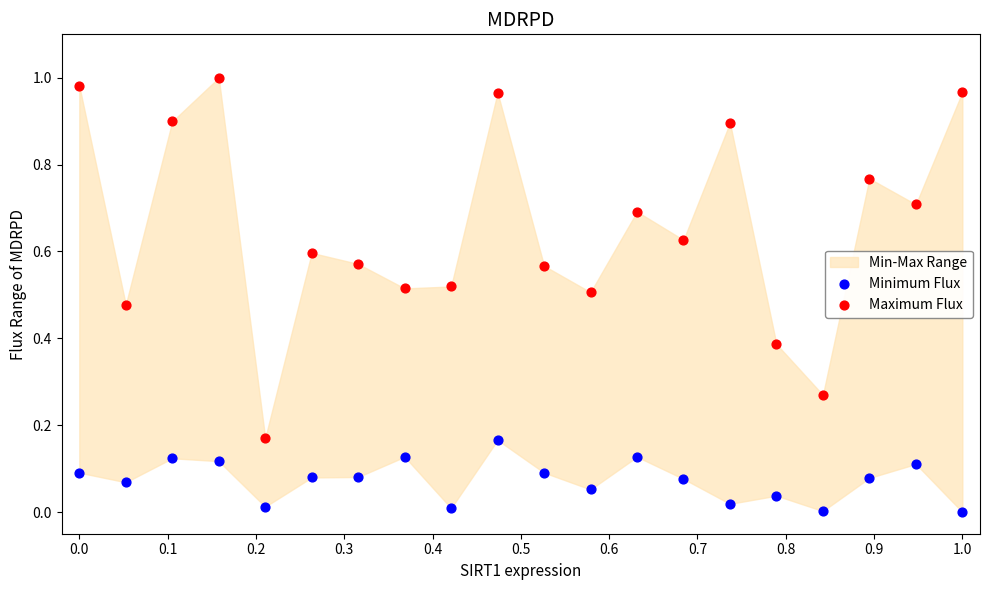

Which series reaches the minimum Y coordinate?

Minimum Flux